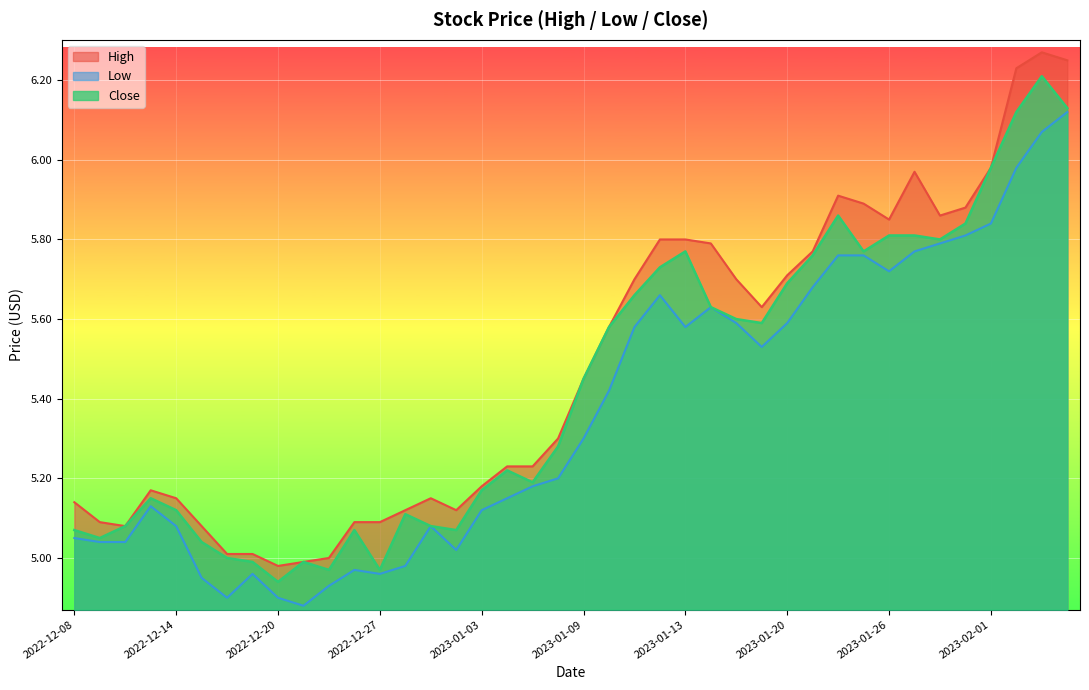

True or false: Low and High intersect in this chart.

False